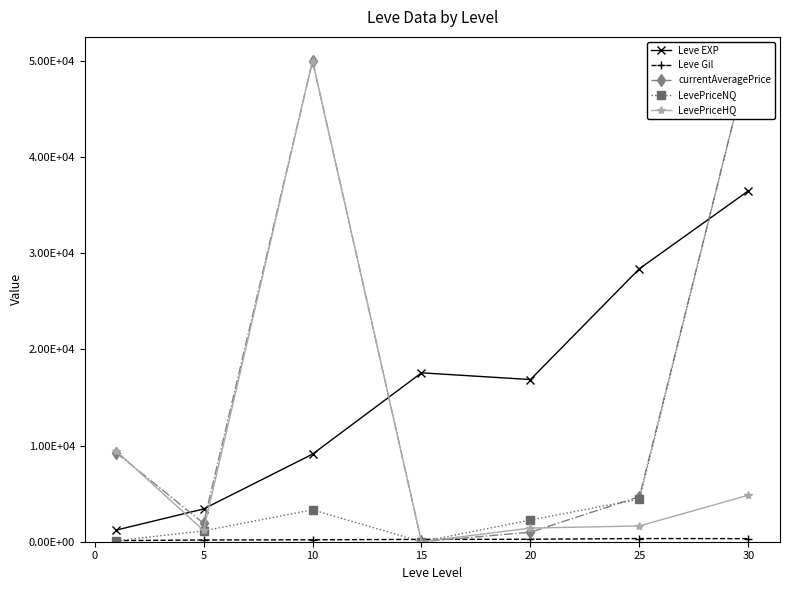

What is the value of the Leve Gil point at the 2nd from the left?

180.0